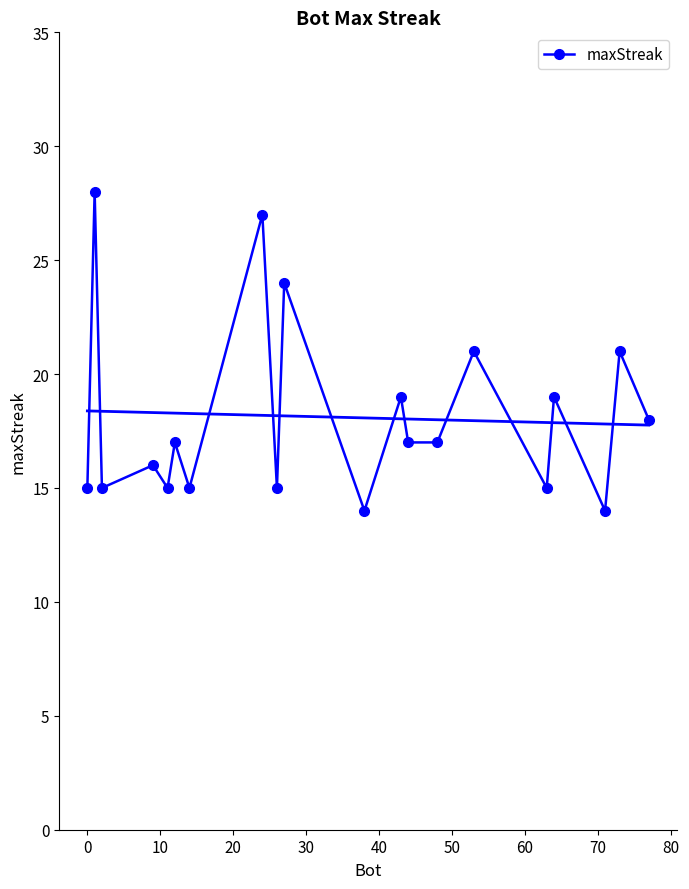

Reading left to right, extract all data points from this chart.

15	28	15	16	15	17	15	27	15	24	14	19	17	17	21	15	19	14	21	18